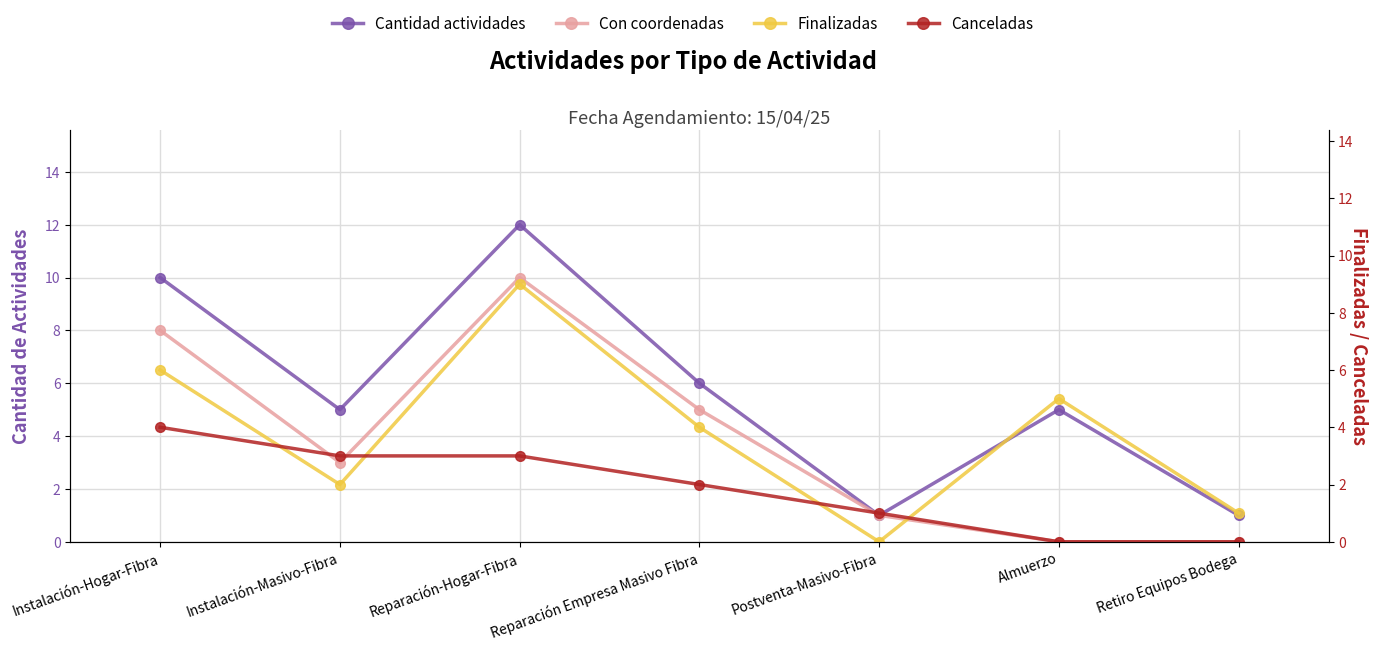

What is the difference between the maximum and minimum values in the Canceladas series?

4